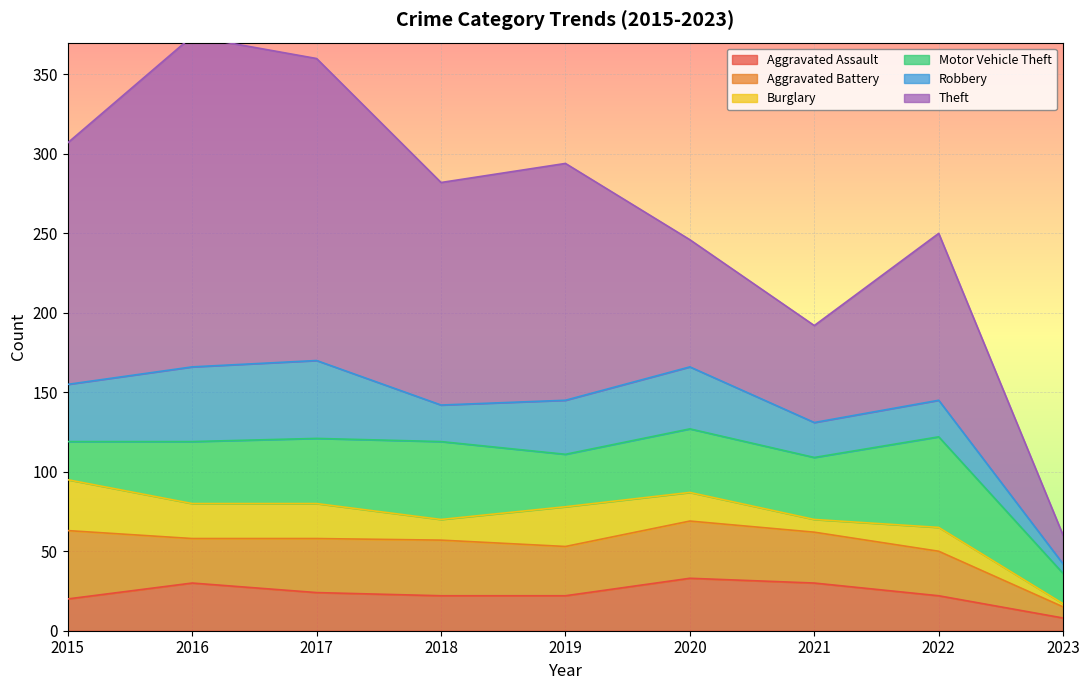

The Theft series shows 105 at 2022. True or false?

True